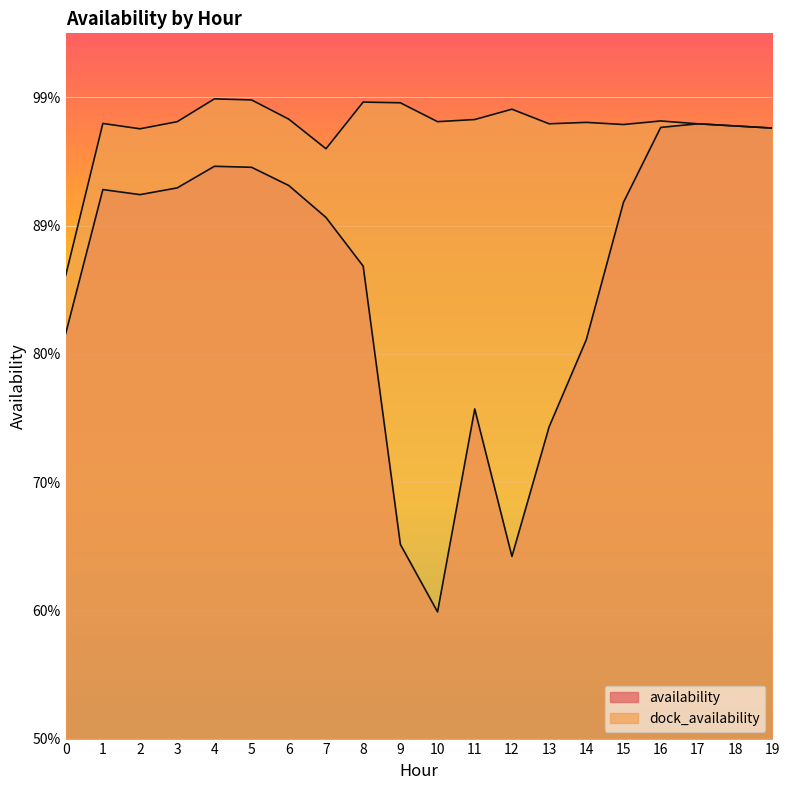

What is the value of the availability point at the 20th from the left?

1.0